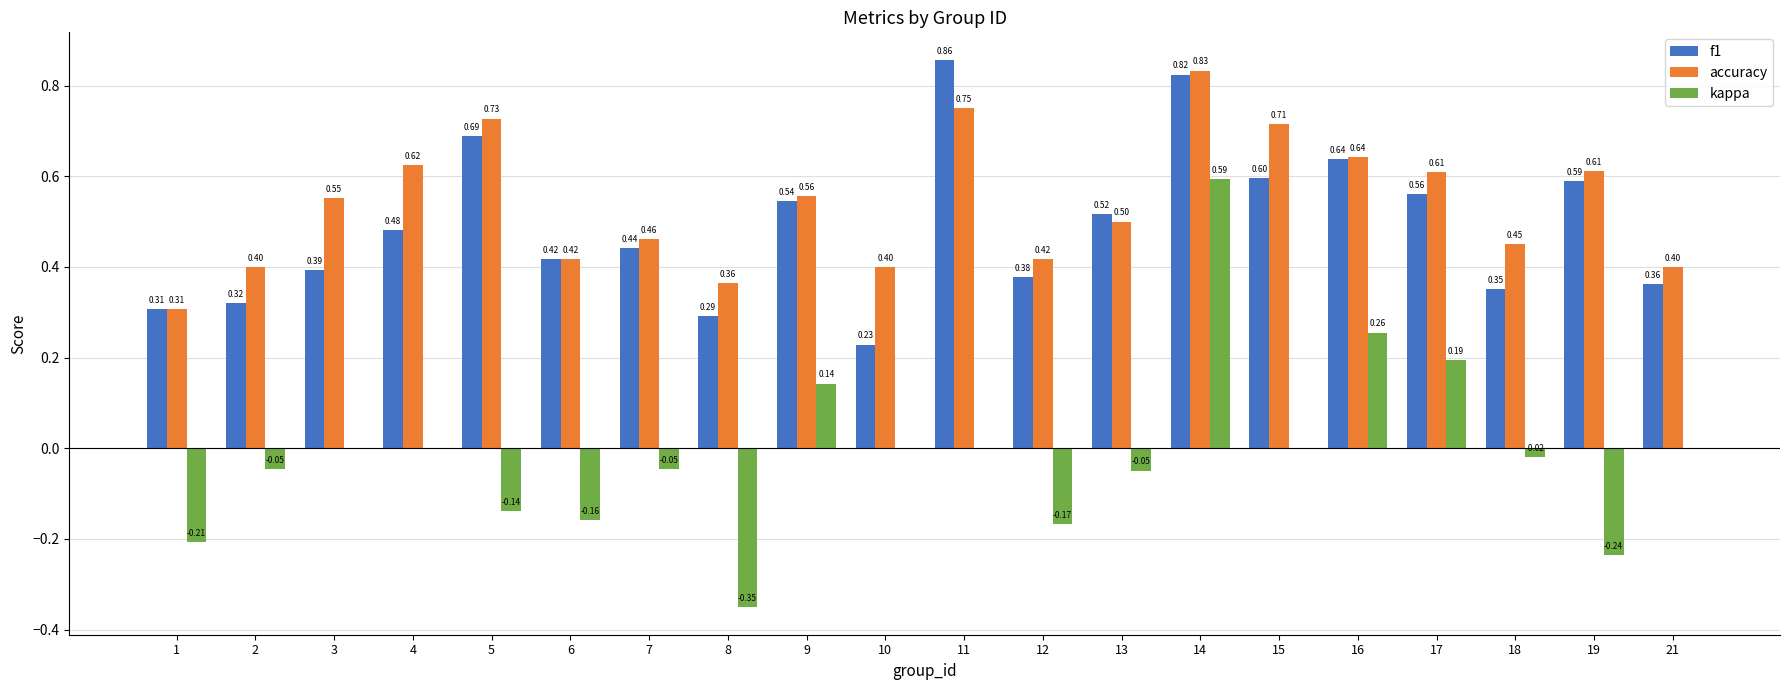

What is the sum of all f1 values?

9.8